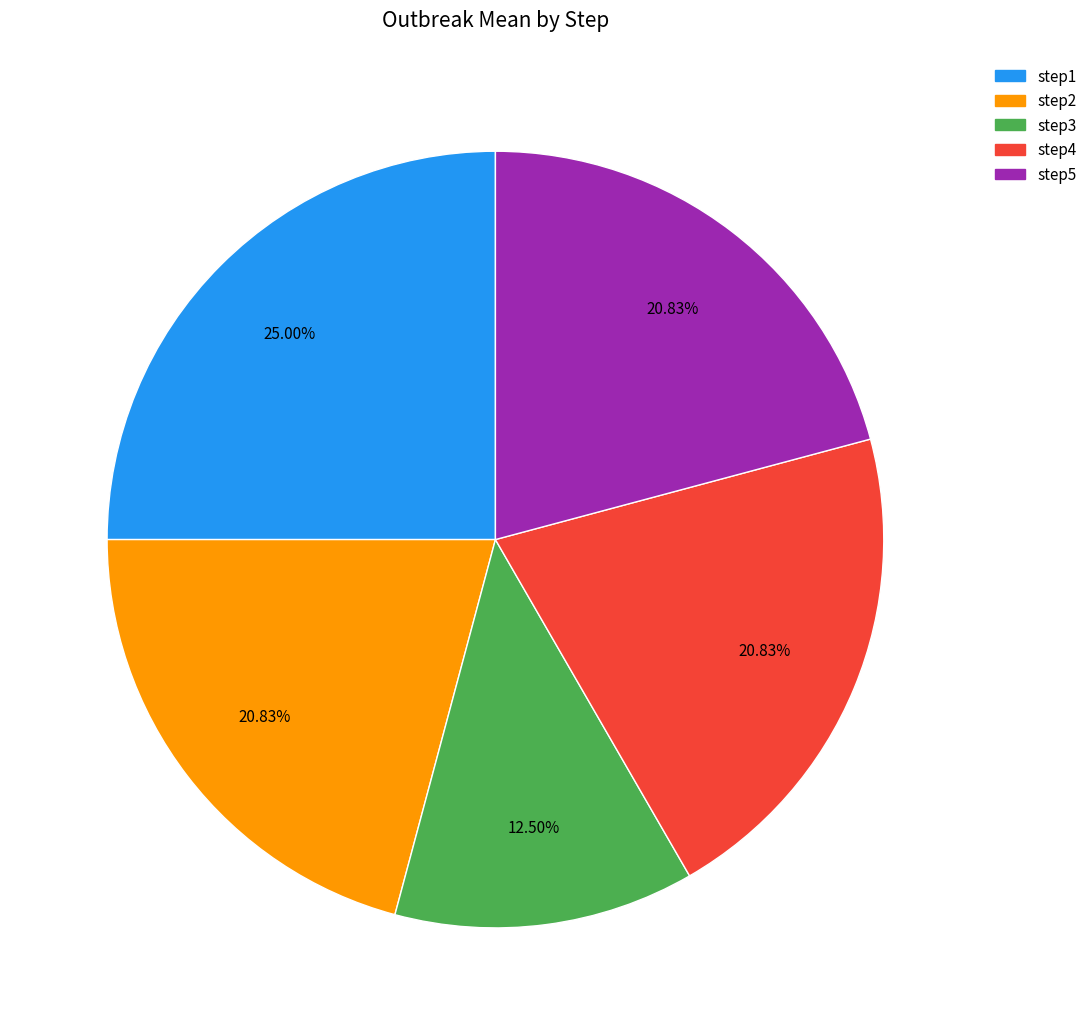

Which has a higher value, step3 or step2?

step2